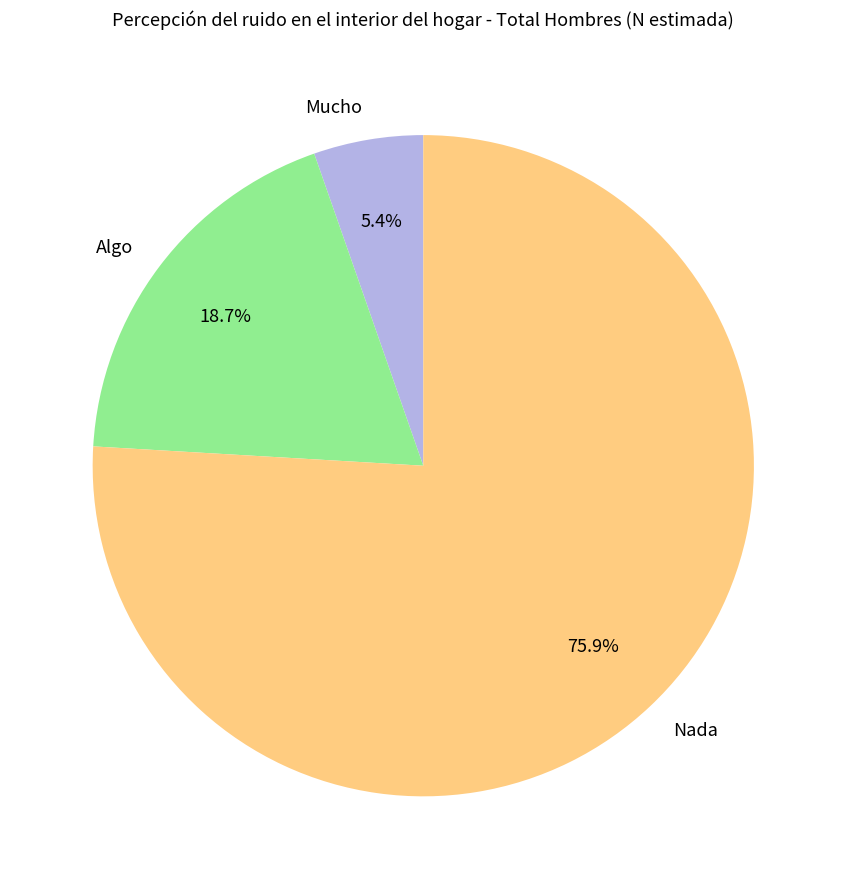

The Nada slice represents 88% of the pie. True or false?

False